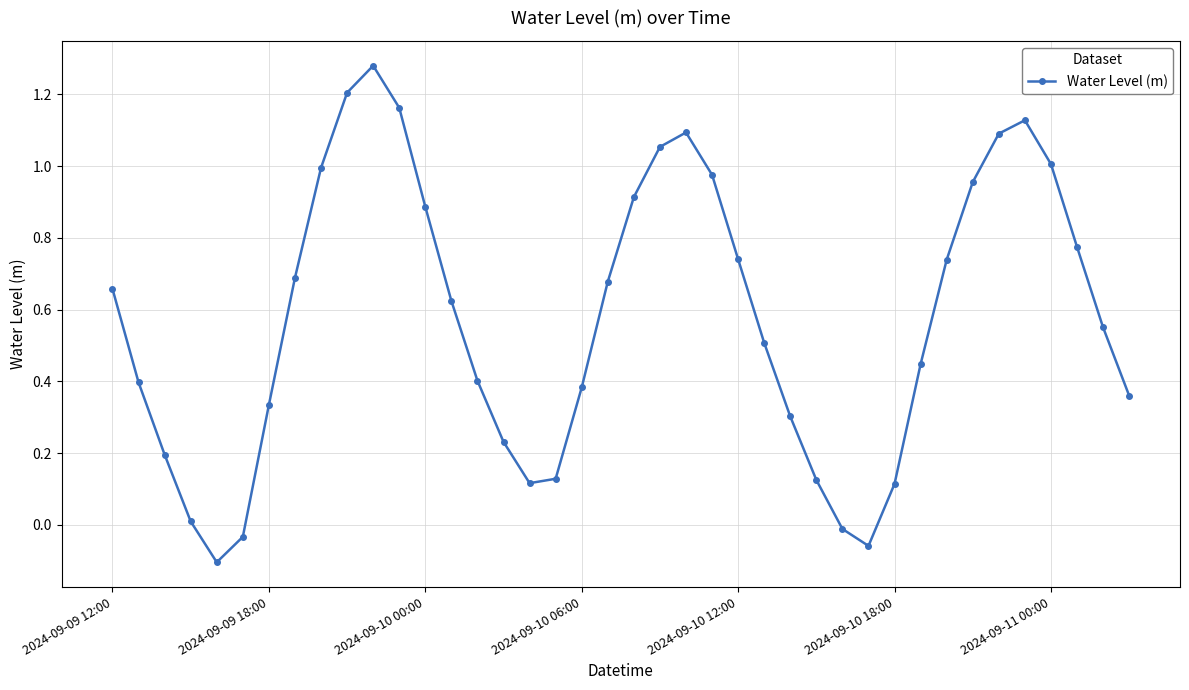

What is the difference between the maximum and minimum values?

1.4